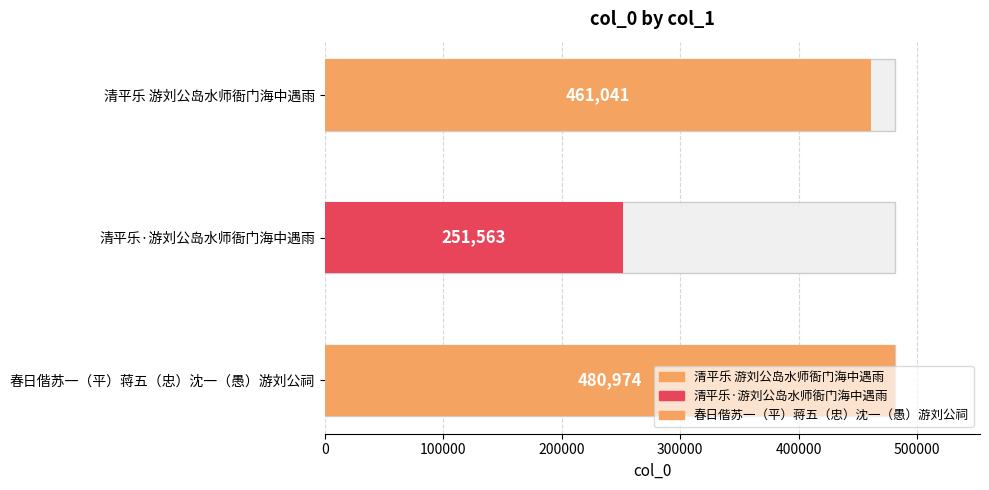

What position from the right is 清平乐 游刘公岛水师衙门海中遇雨?

3